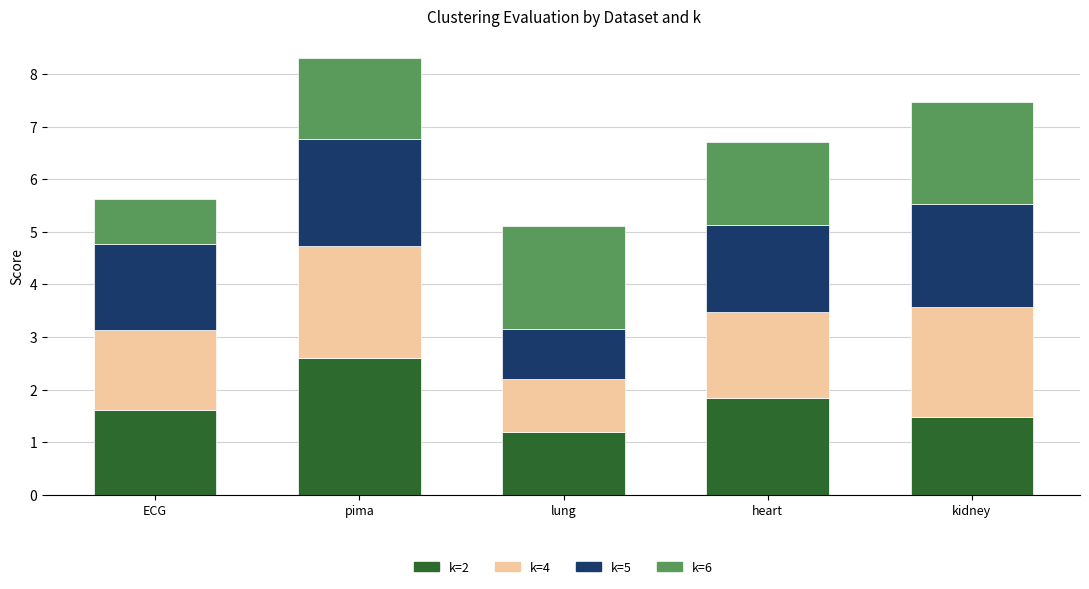

What is the difference between the maximum and minimum values in the k=2 series?

1.4